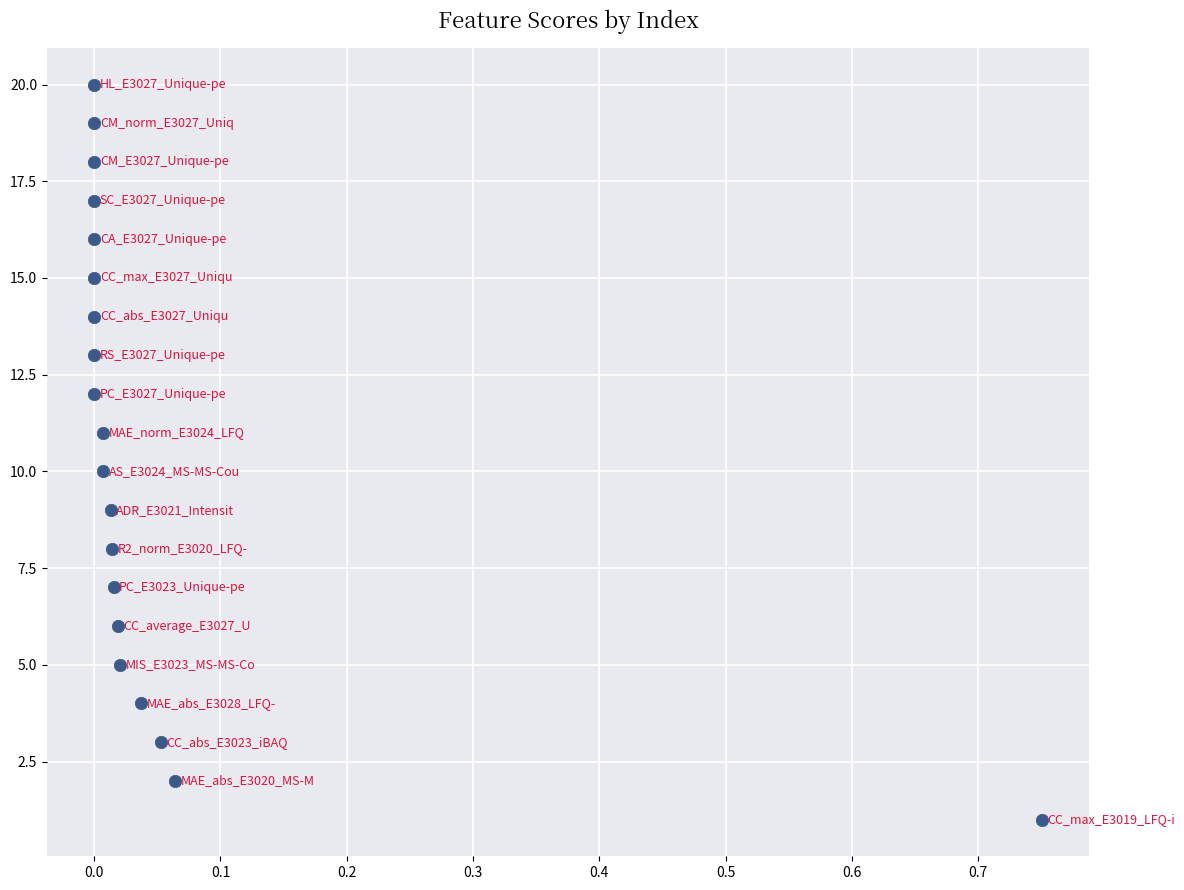

What is the range of Y values (max minus min)?

19